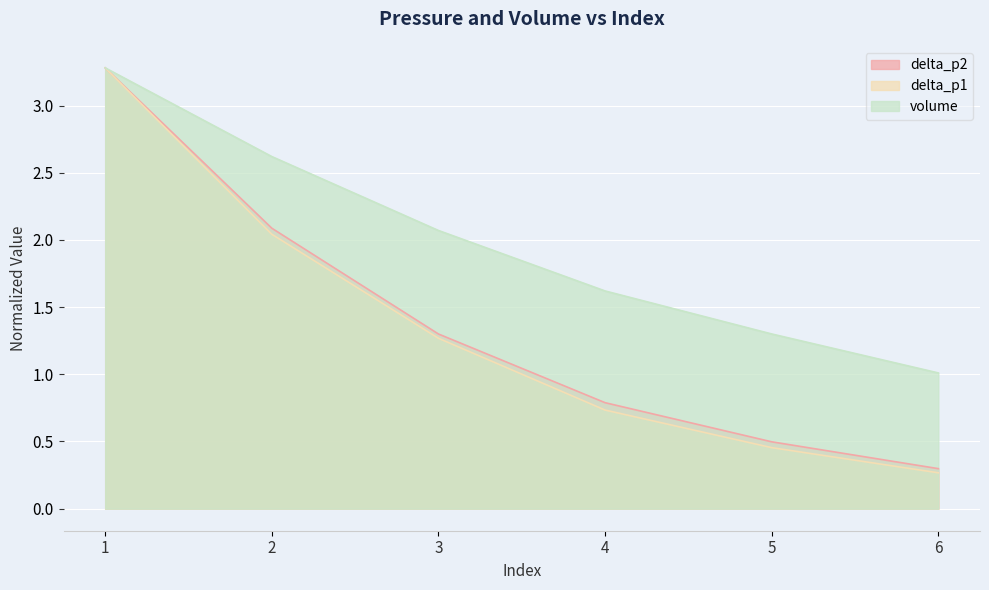

What is the sum of the delta_p2_scaled values at 2 and 3?

3.4